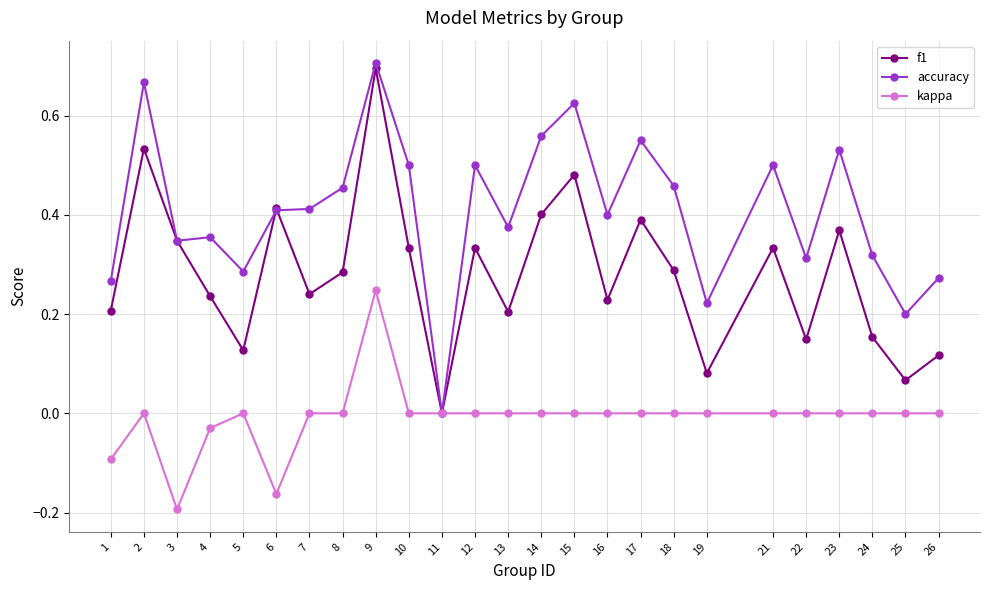

List the series in order of their overall mean, highest first.

accuracy, f1, kappa